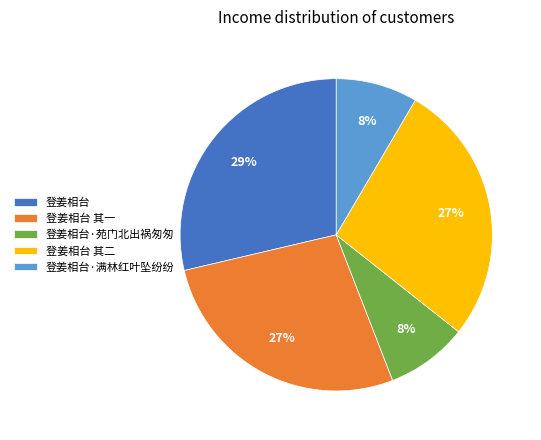

Does 登姜相台 account for over 50% of the chart?

No